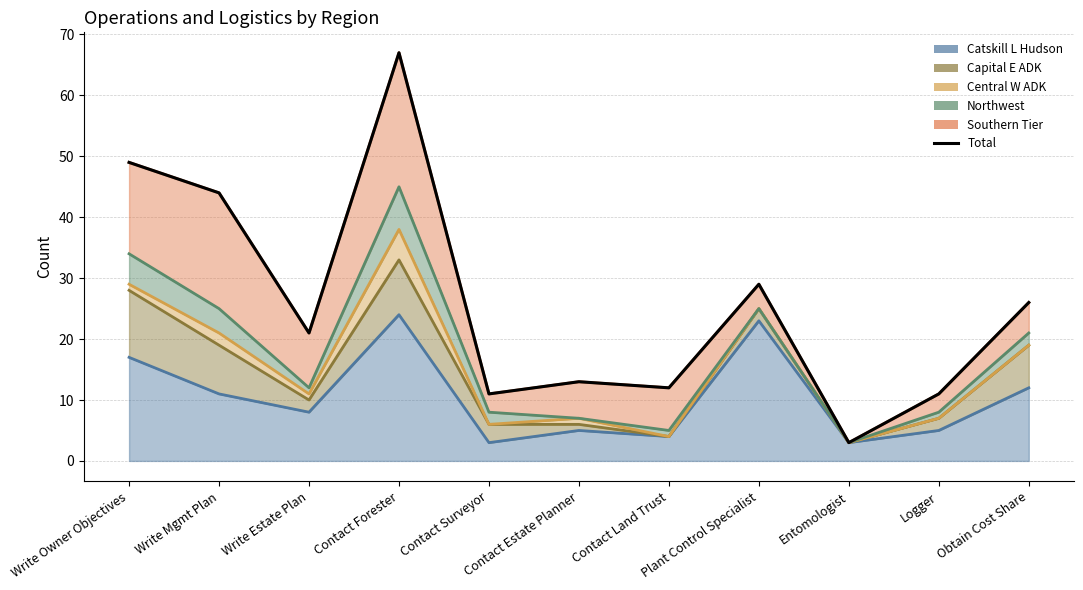

Reading left to right, extract all data points from this chart.

49	44	21	67	11	13	12	29	3	11	26